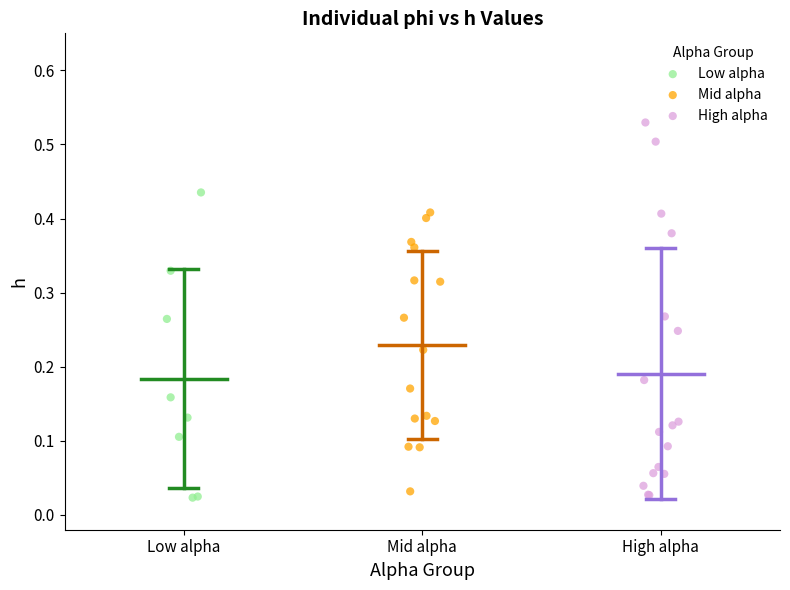

Which series contains the highest Y value?

High alpha